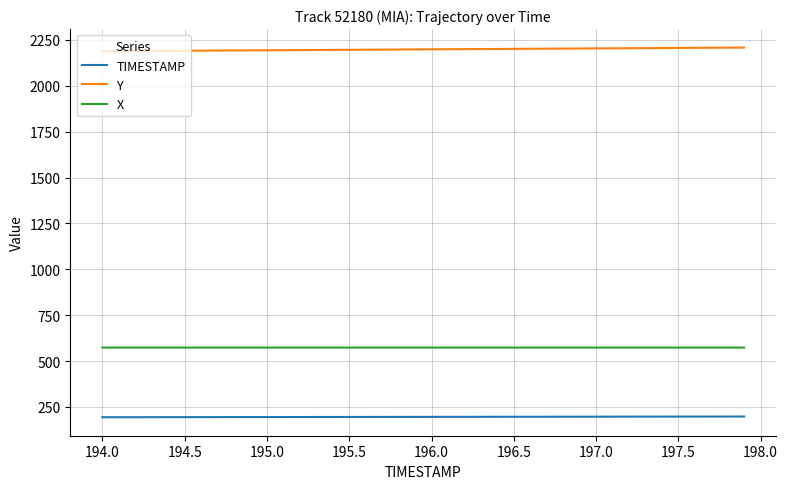

List the series in order of their peak value, lowest first.

TIMESTAMP, X, Y